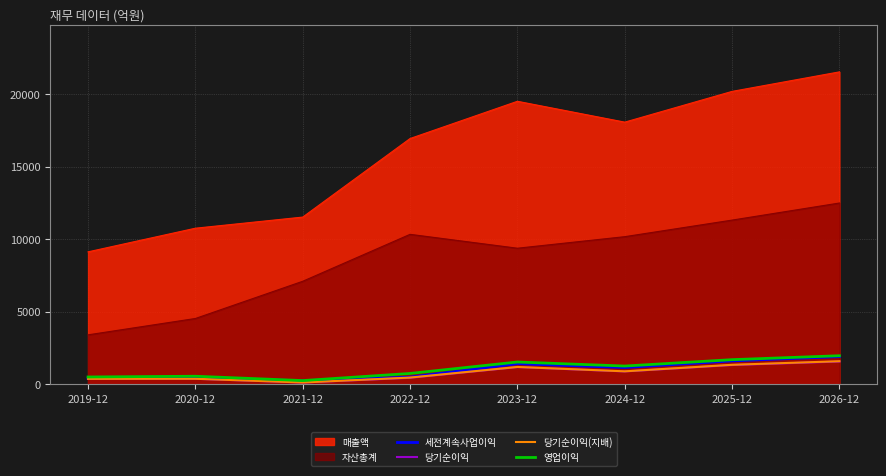

How many values in the 당기순이익(지배) series are below 903?

4